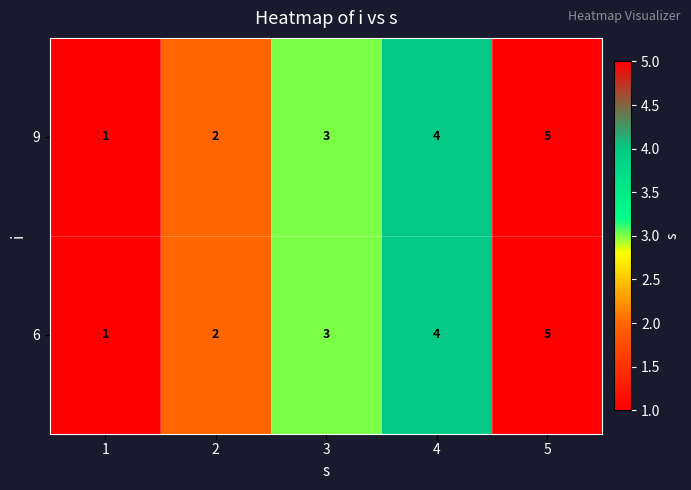

How many 9 values are between 2 and 4?

3